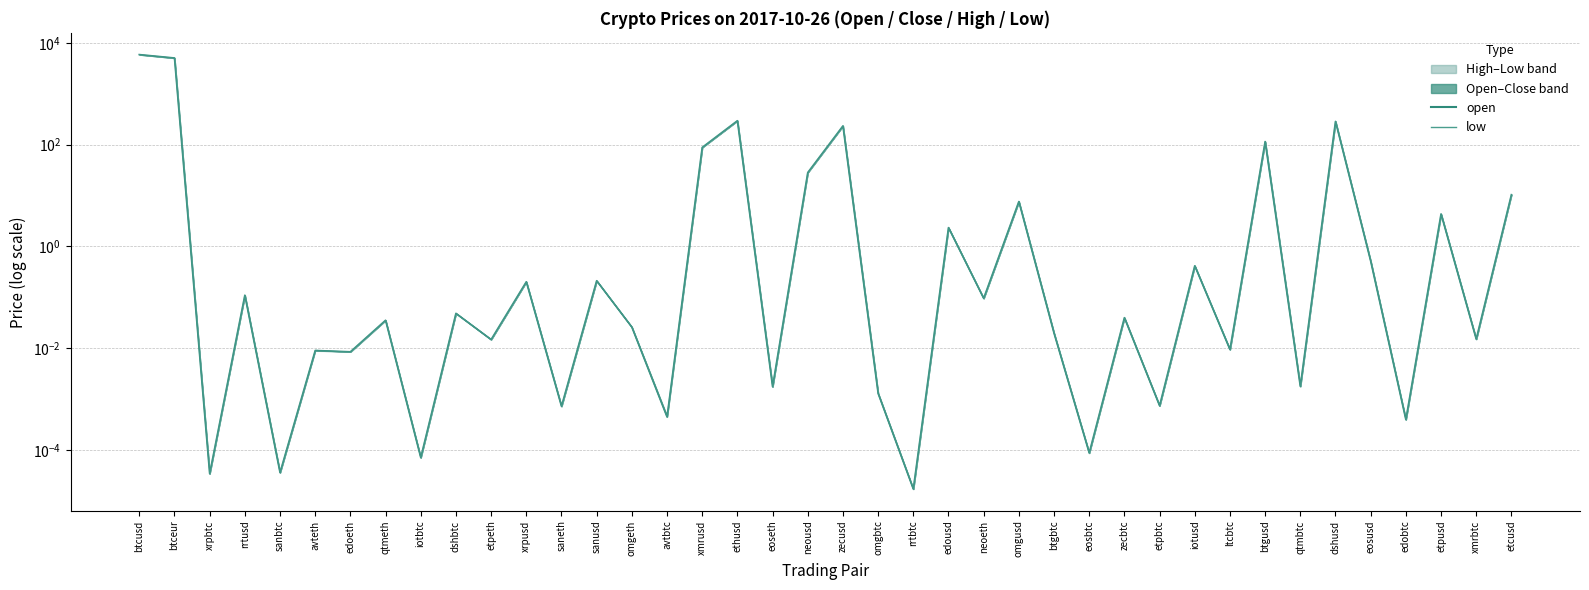

Does the chart have visible grid lines?

Yes